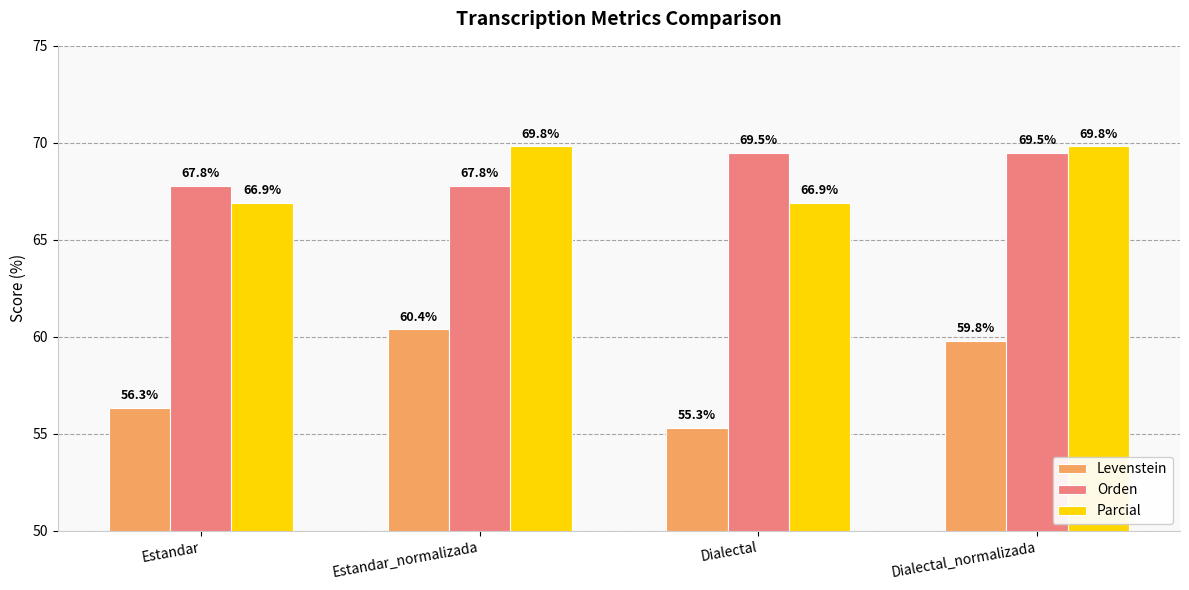

Are the bars horizontal?

No